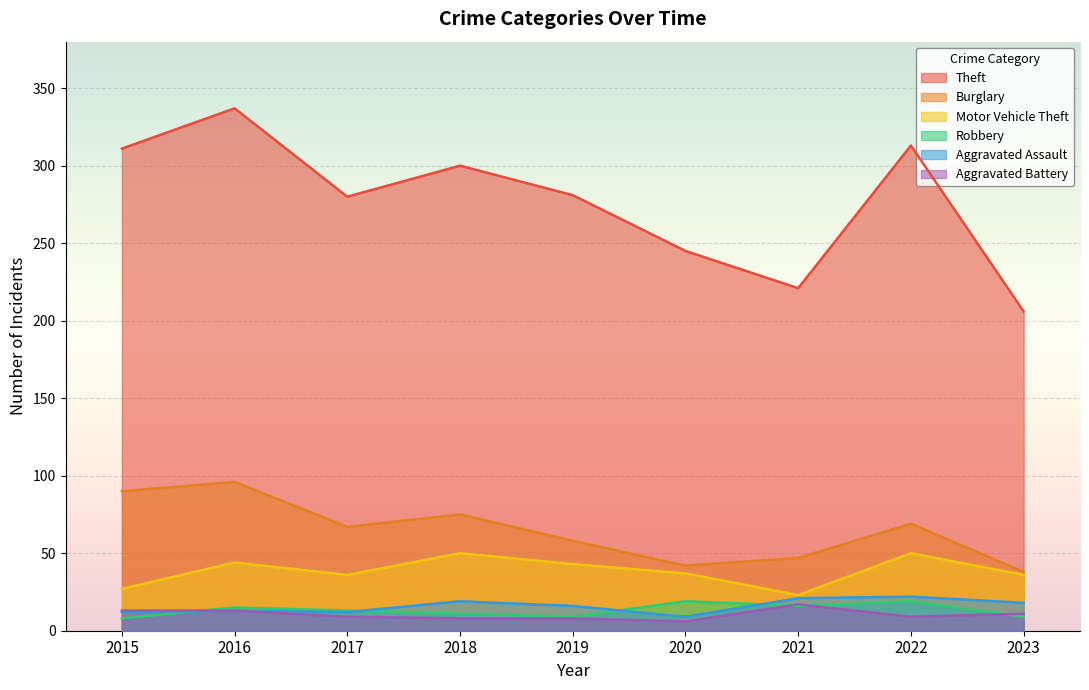

True or false: Motor Vehicle Theft and Theft intersect in this chart.

False